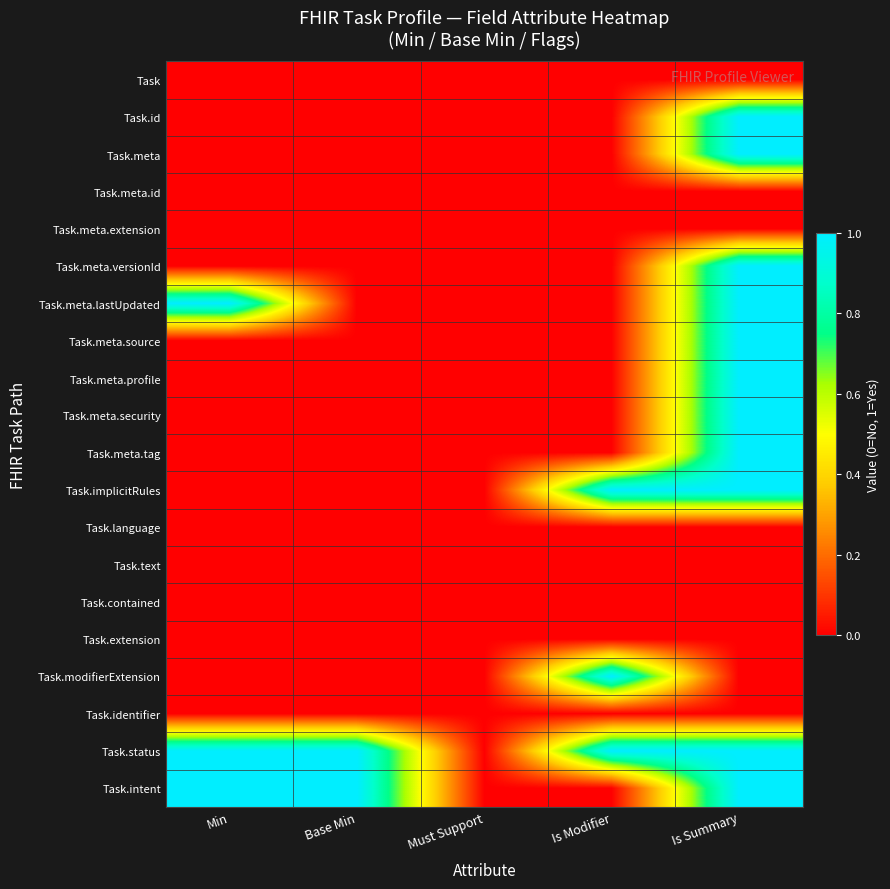

Which category has the lowest value across all series?

Min